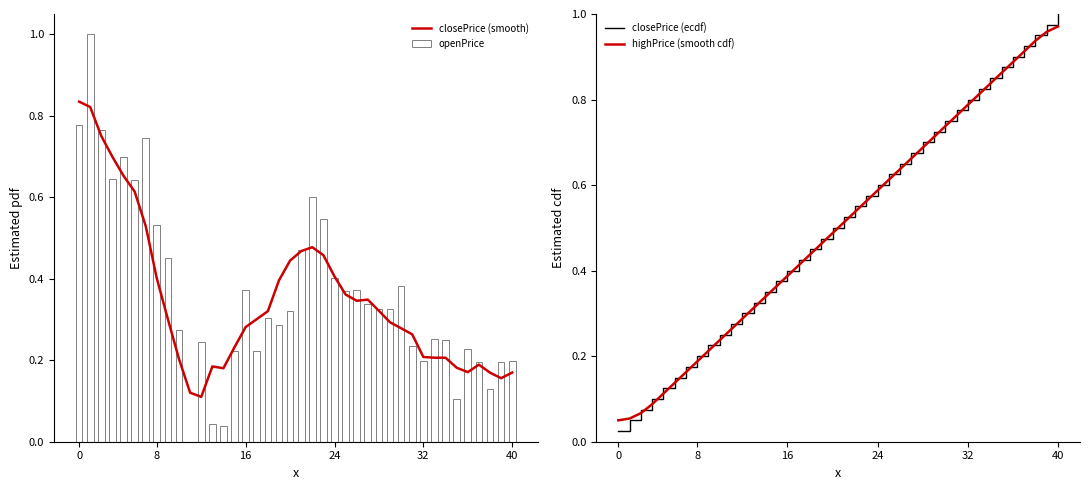

How many categories are shown in the chart?

40